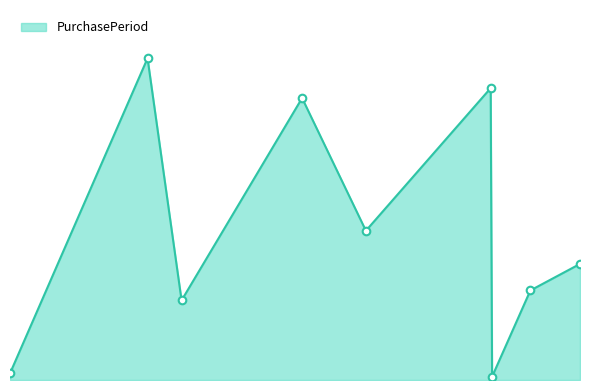

Which has a higher value, 2017-11-28 or 2017-06-30?

2017-06-30